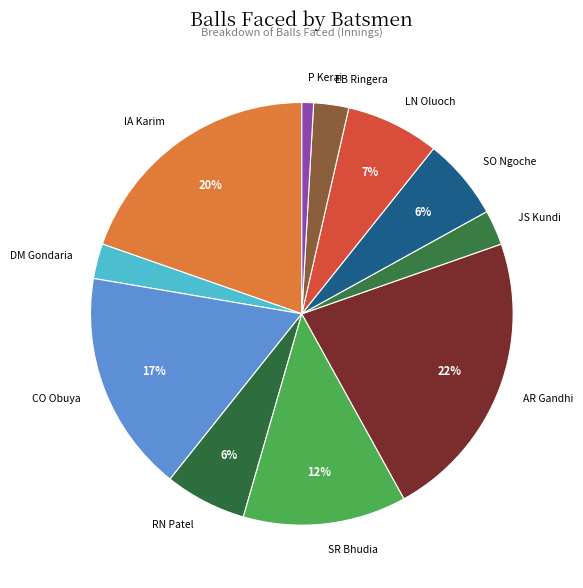

What is the ratio of the value at SO Ngoche to the value at CO Obuya?

0.4